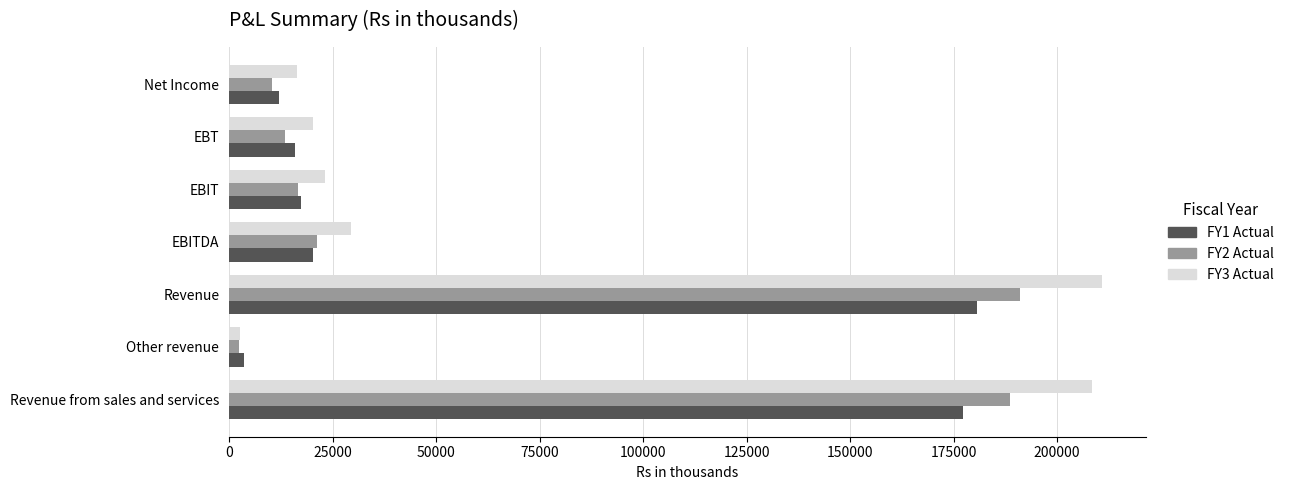

What is the spread (max minus min) of values at Net Income?

5872.4